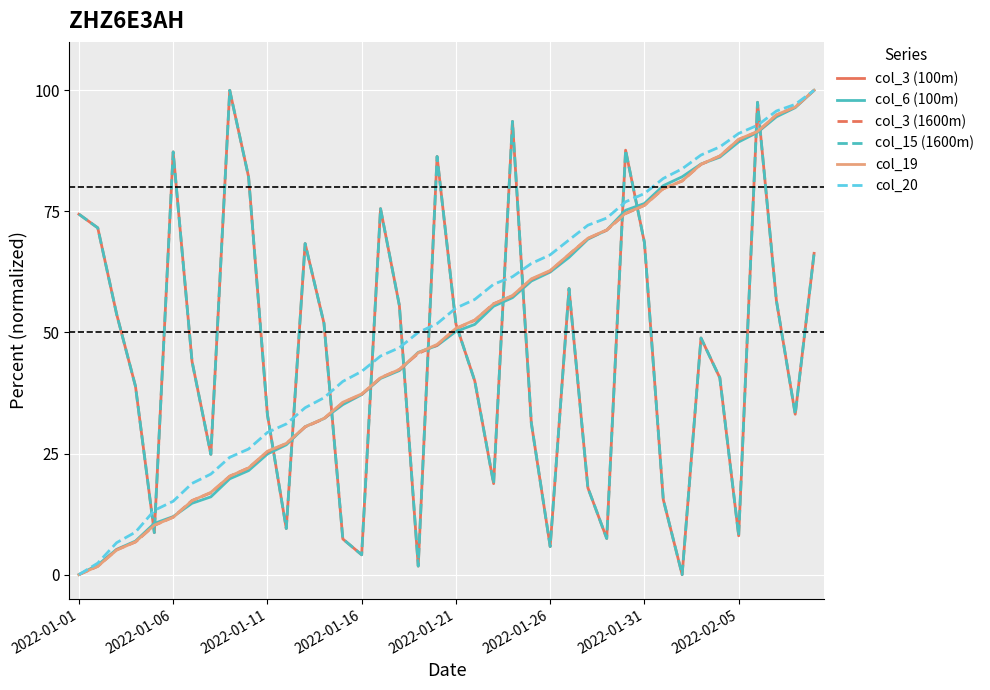

Does the chart display data point markers on the line(s)?

No